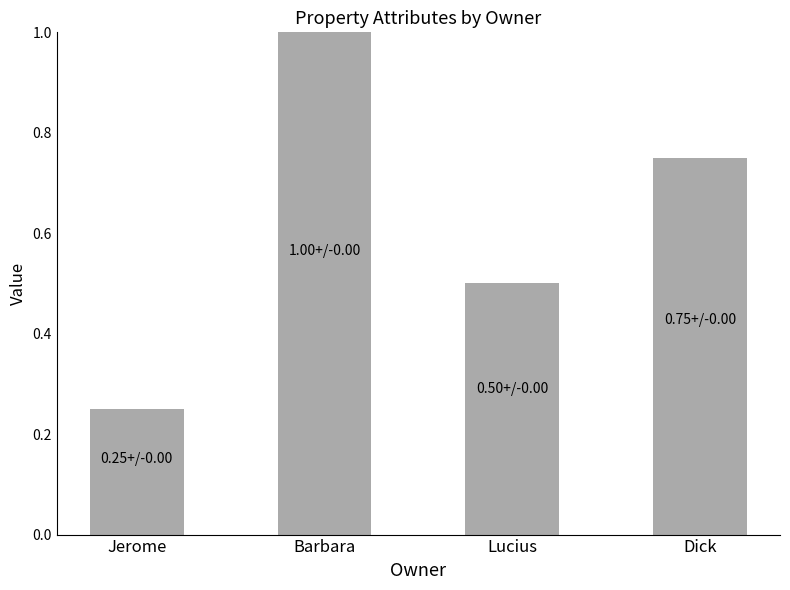

What is the label of the 3rd bar from the right?

Barbara